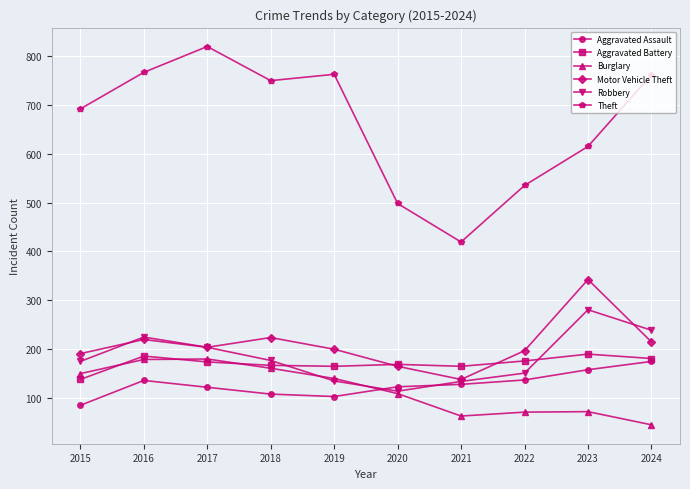

Which series has the largest total across all categories?

Theft